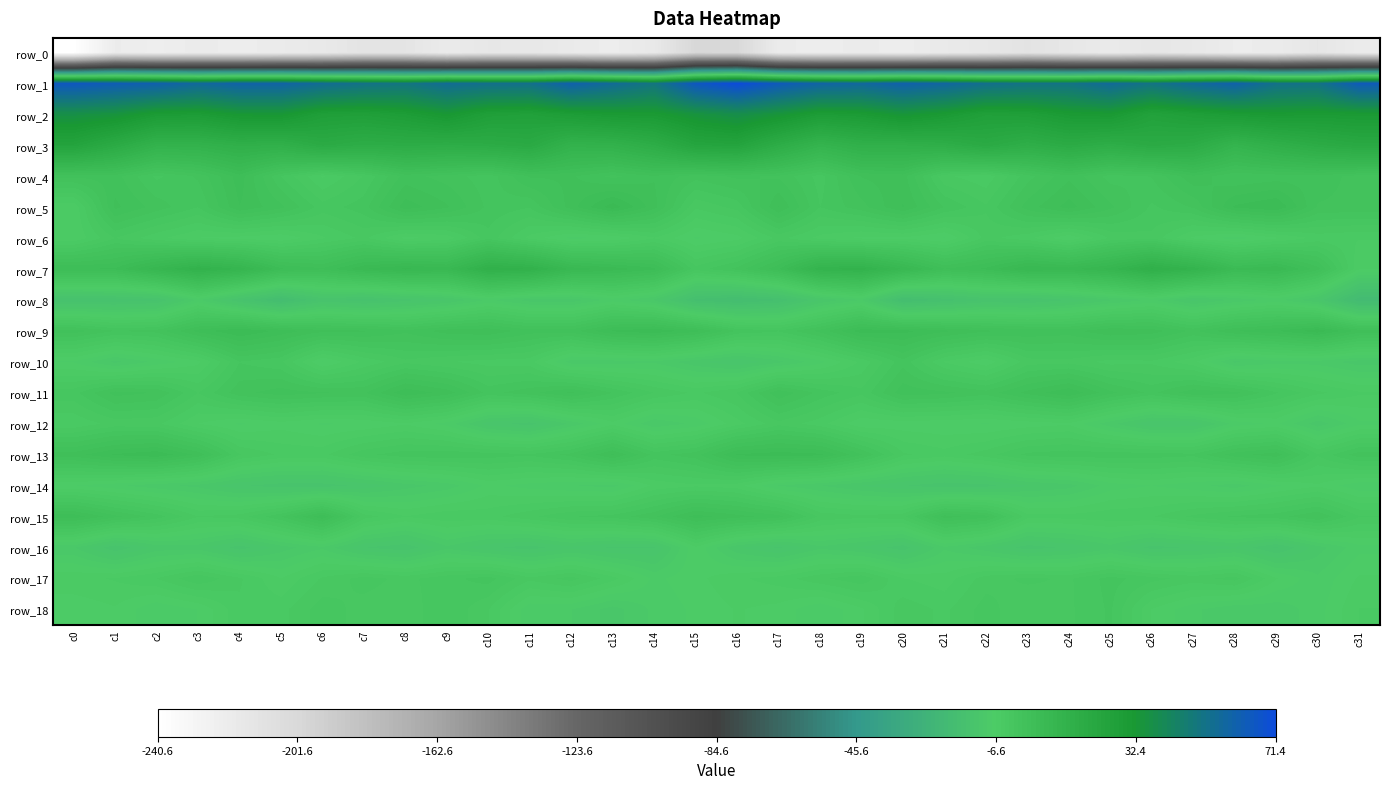

Between c2 and c11, which series saw the biggest shift?

row_12